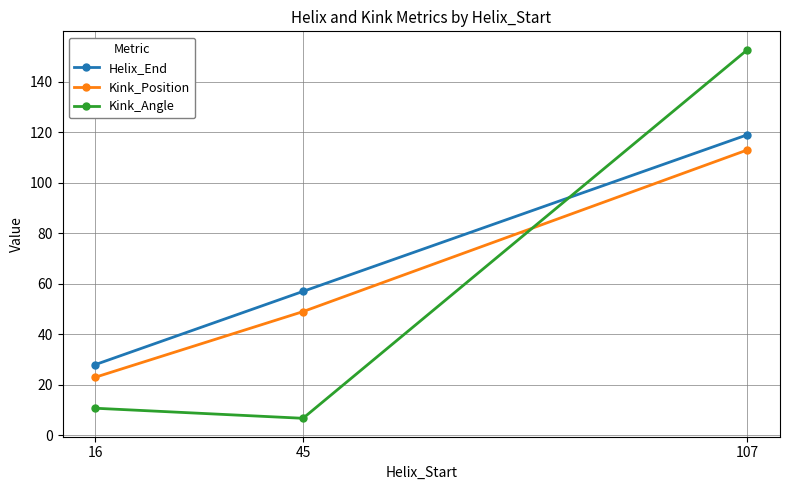

What is the value of the Kink_Angle point at the 3rd from the left?

152.6